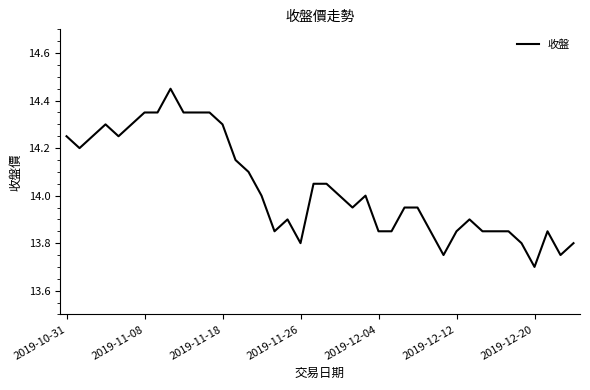

What is the smallest value displayed?

13.7